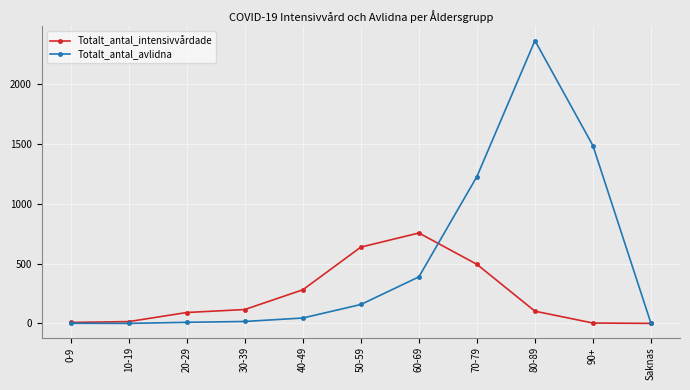

The value of Totalt_antal_avlidna at Saknas is 0. True or false?

True